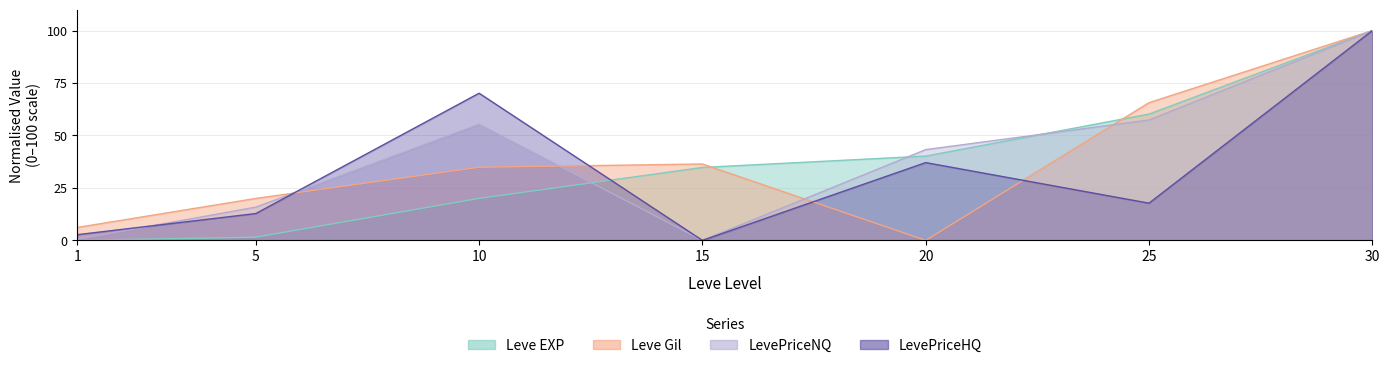

Which series has the largest range (max minus min)?

Leve EXP